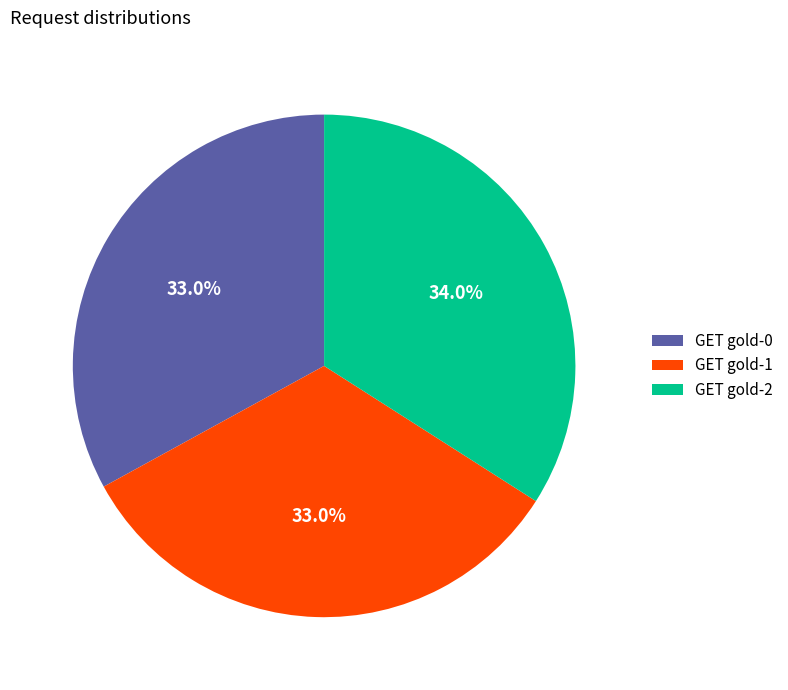

To the nearest percent, what portion does GET gold-0 represent?

33%